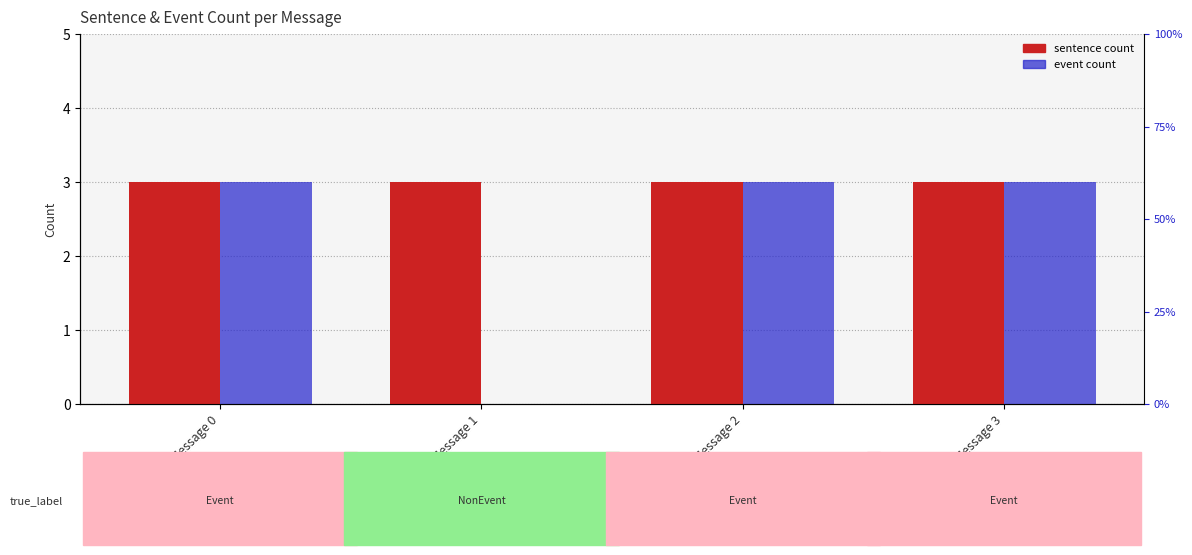

List the labels in order of sentence count value, smallest first.

Message 0, Message 1, Message 2, Message 3